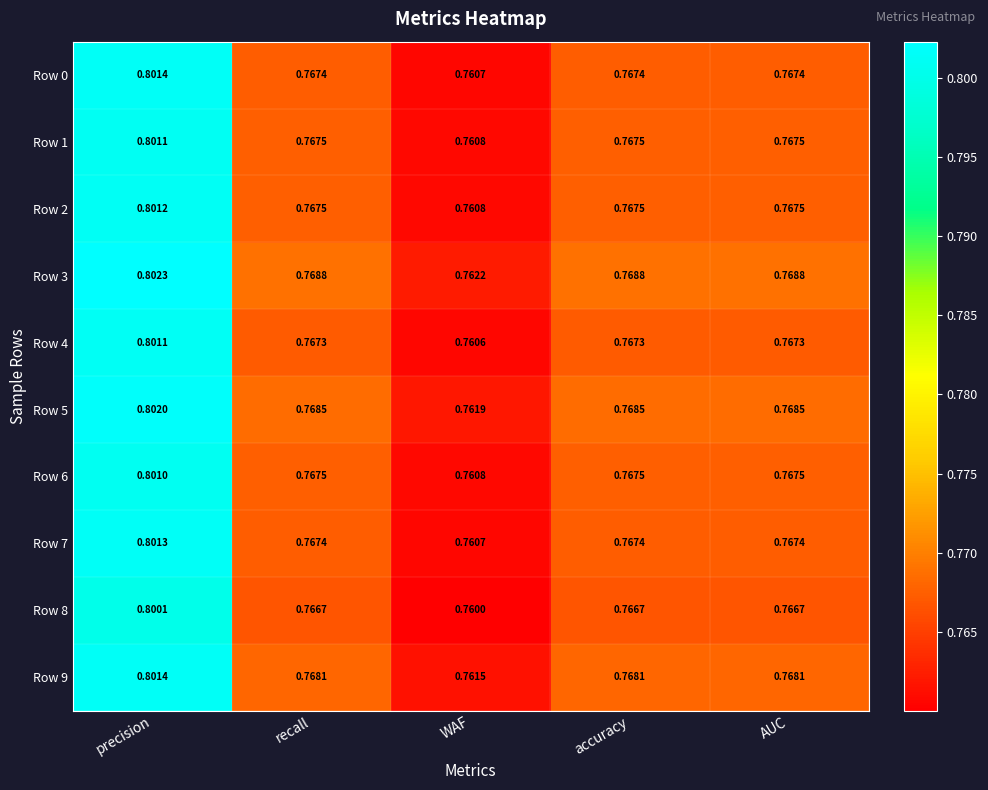

Where is Row 3 nearest to the value 0?

WAF